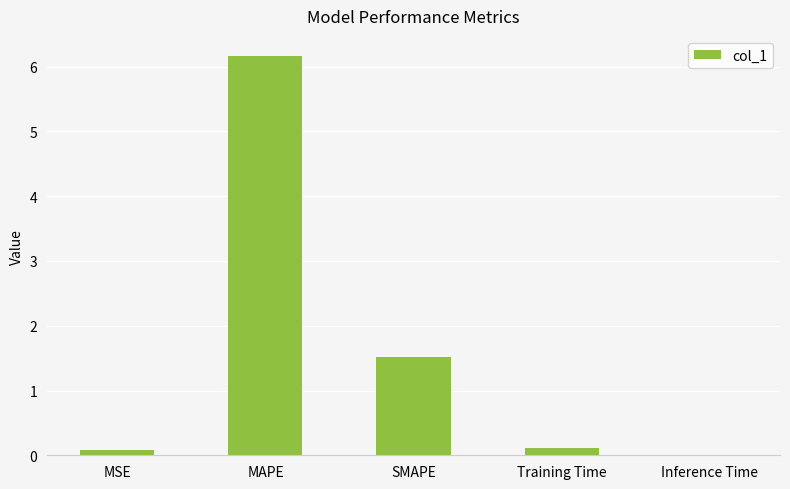

The chart shows a value of 6.2 at MAPE. True or false?

True